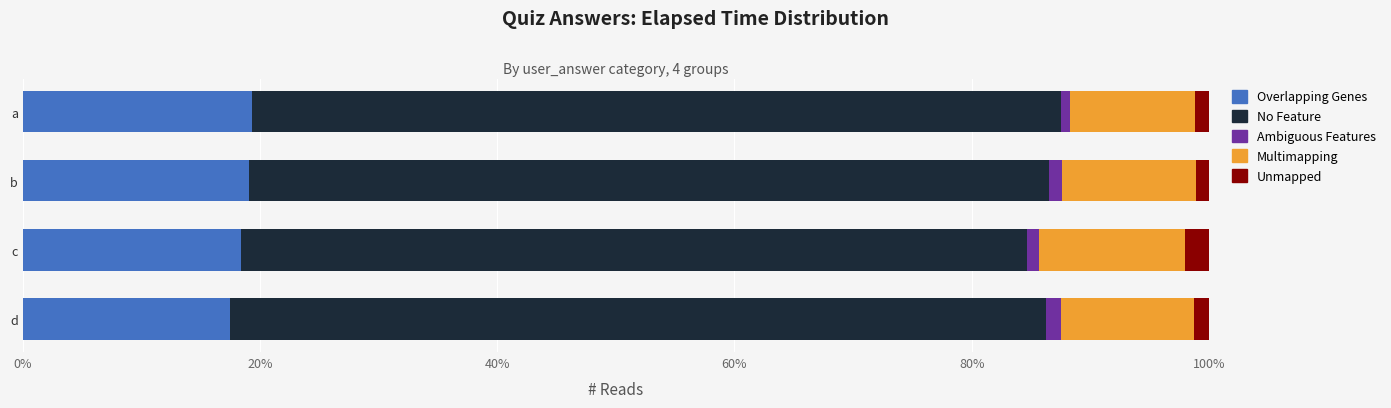

The Overlapping Genes series shows 17.5 at d. True or false?

True